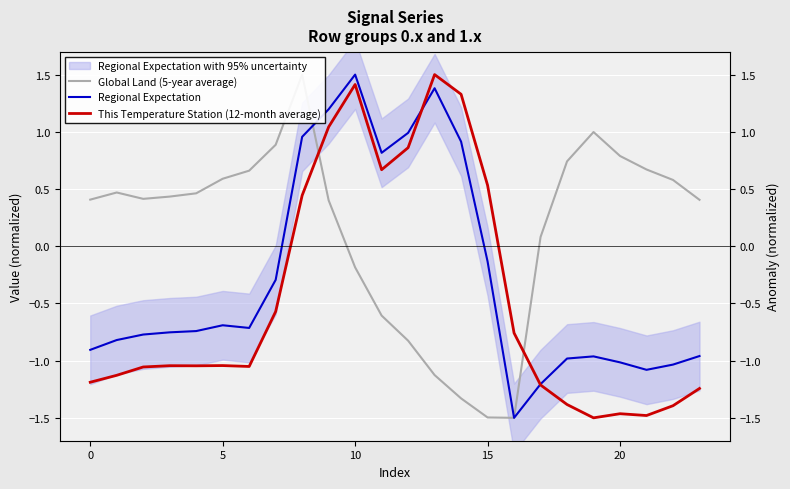

True or false: This Temperature Station (12-month average) and Global Land (5-year average) intersect in this chart.

True